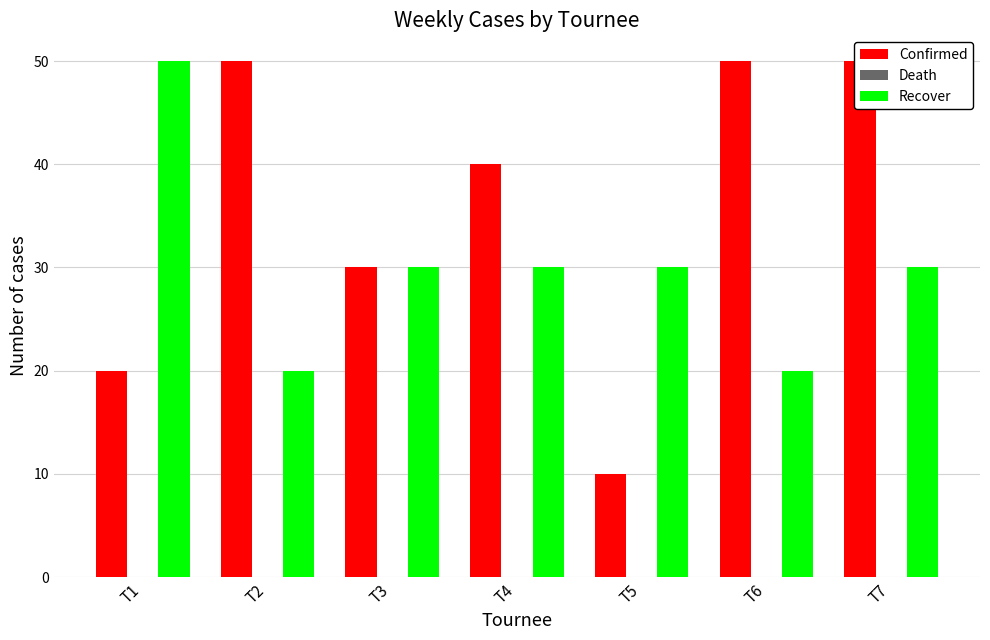

What is the maximum value shown in the chart?

50